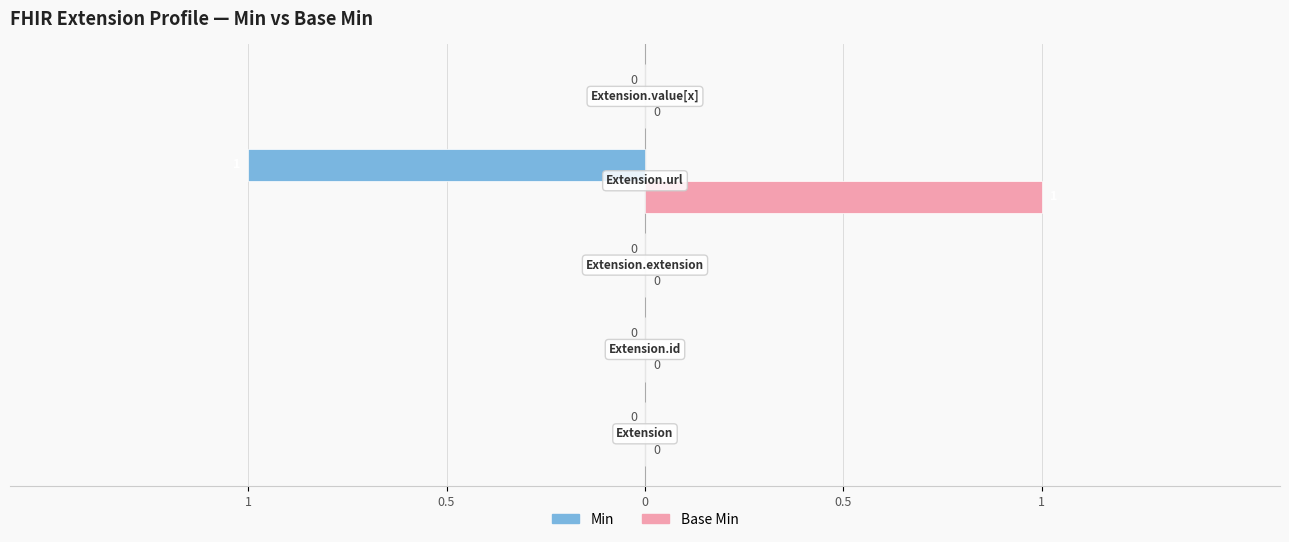

What are all the series names shown in the legend?

Min, Base Min